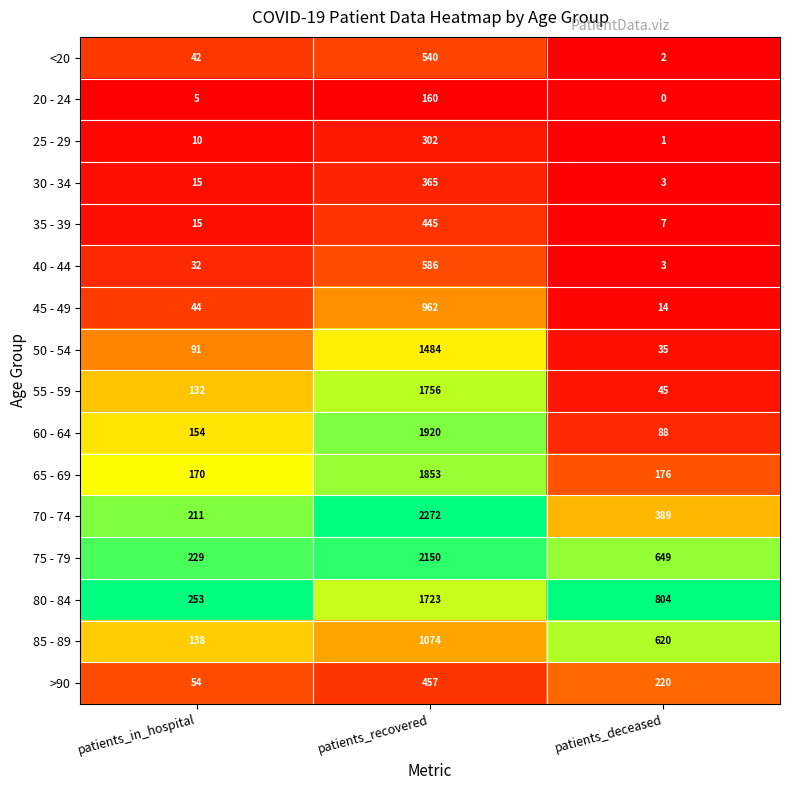

At how many categories does at least one series exceed 0?

3